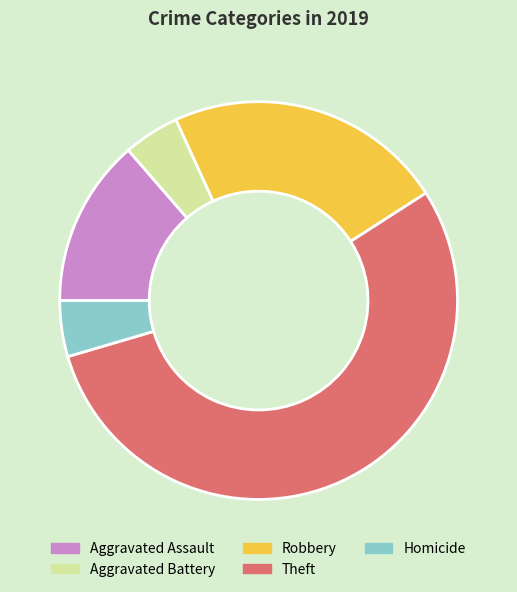

True or false: Aggravated Assault accounts for 1% of the total.

False